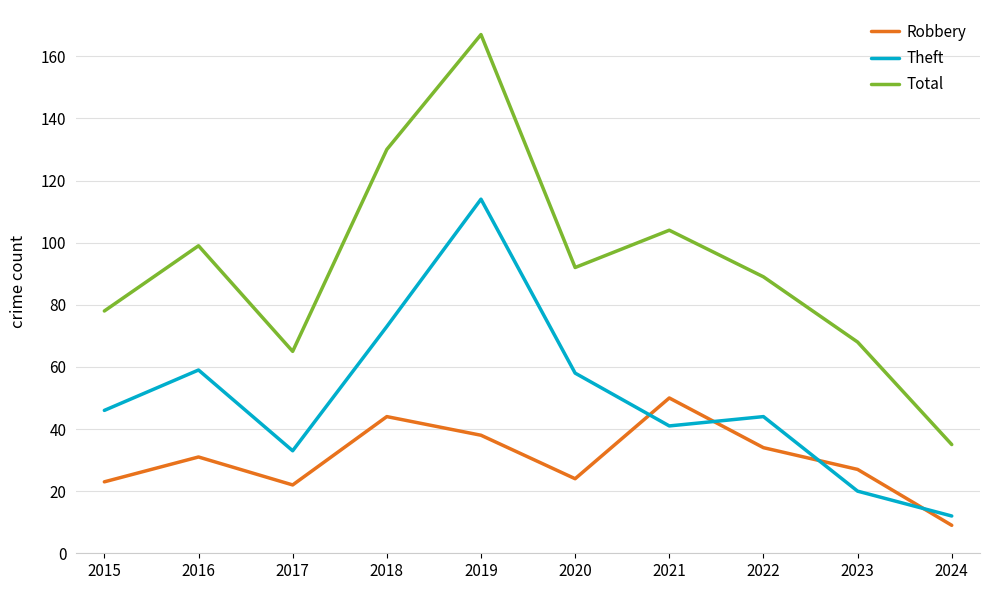

True or false: Total and Robbery intersect in this chart.

False